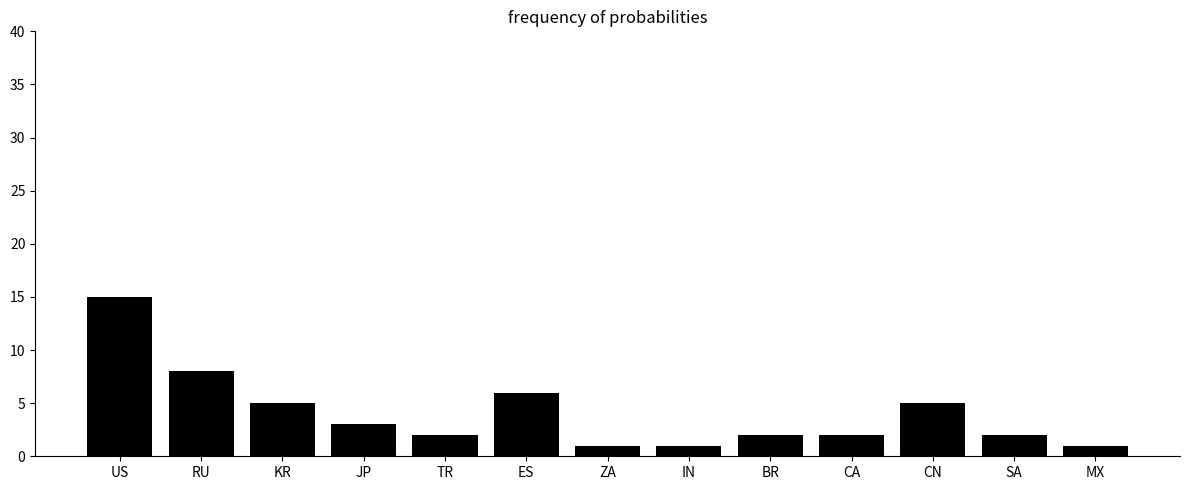

True or false: the data shows 6 at ES.

True